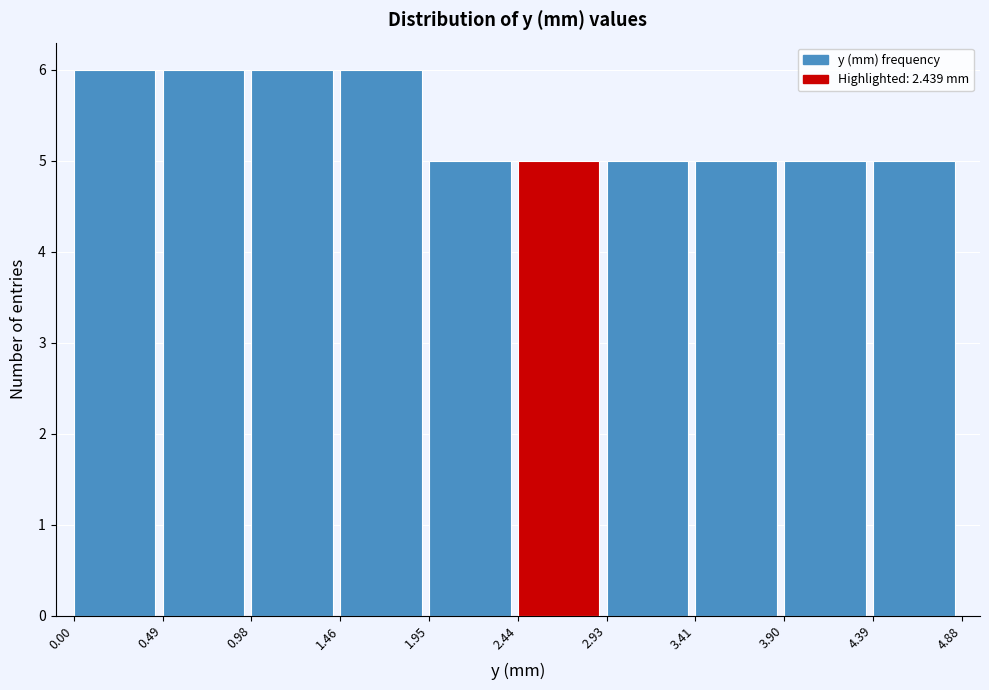

Reading left to right, list every bar in this chart as the range it spans on the x-axis followed by its height. The values are not printed on the chart, so give them approximately, as read against the axis.

0.00 to 0.49: 6
0.49 to 0.98: 6
0.98 to 1.46: 6
1.46 to 1.95: 6
1.95 to 2.44: 5
2.44 to 2.93: 5
2.93 to 3.41: 5
3.41 to 3.90: 5
3.90 to 4.39: 5
4.39 to 4.88: 5